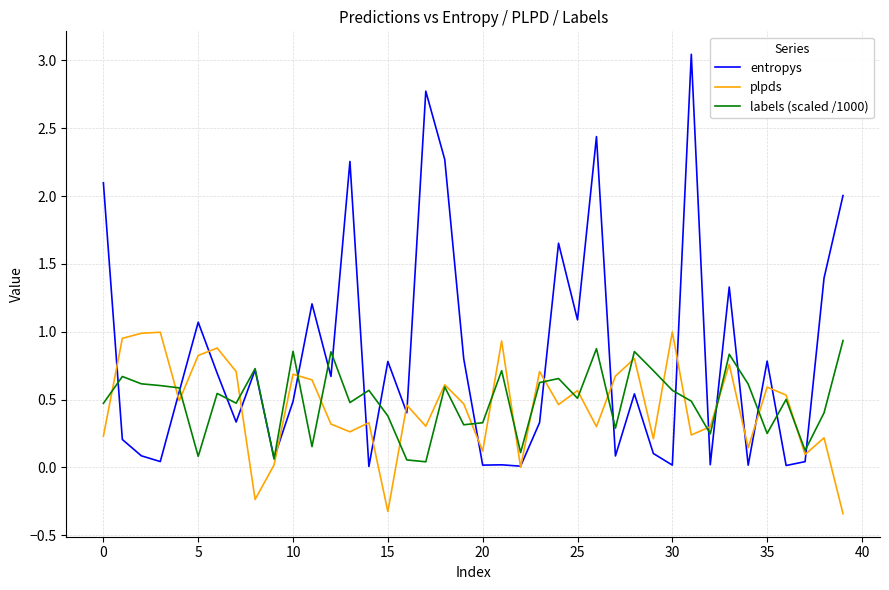

Which series has the widest spread of values?

entropys